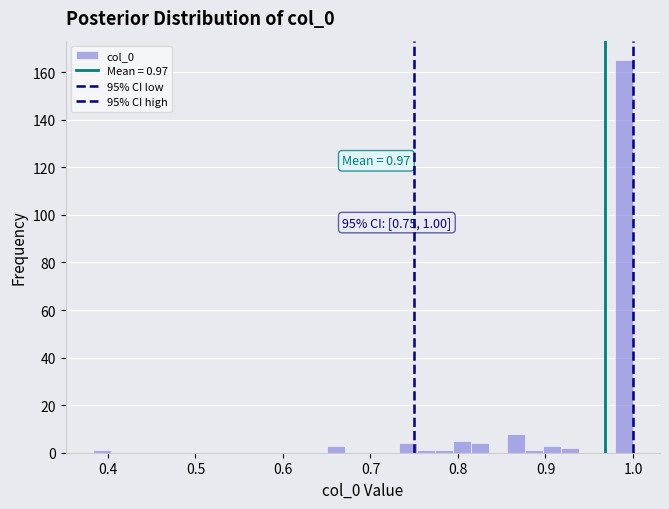

Read against the x-axis, roughly where is the centre of the tallest bar?

0.99